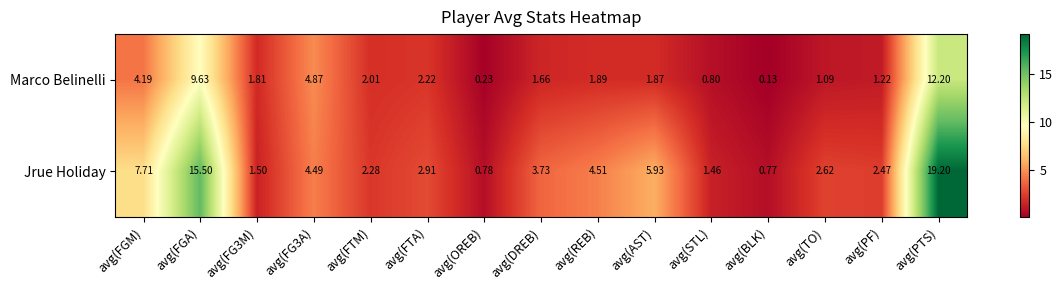

At which label does Marco Belinelli first exceed 1?

avg(FGM)